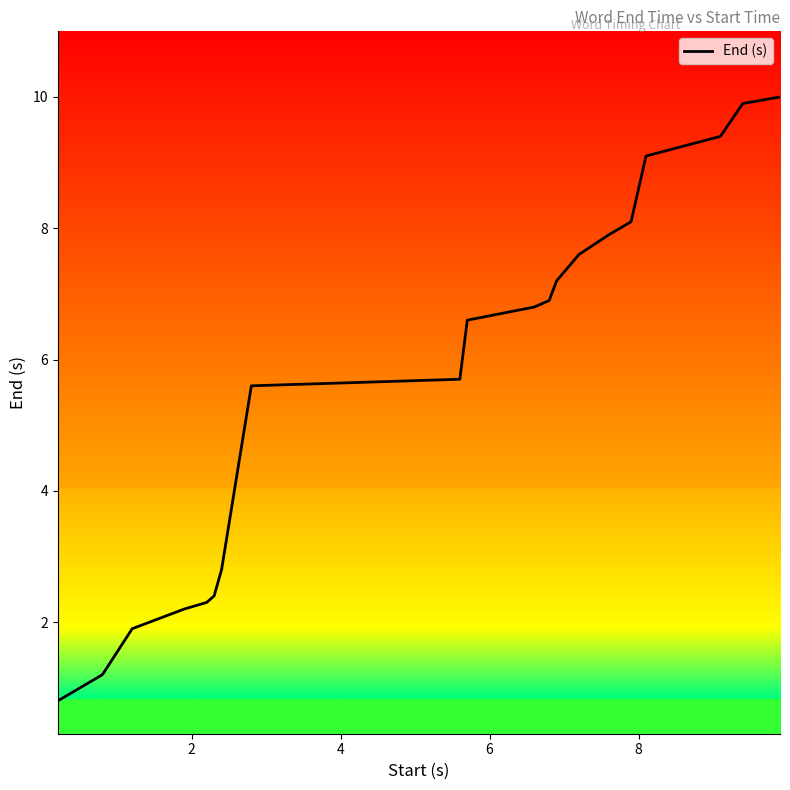

True or false: the data has more than 2 interior local peaks.

False